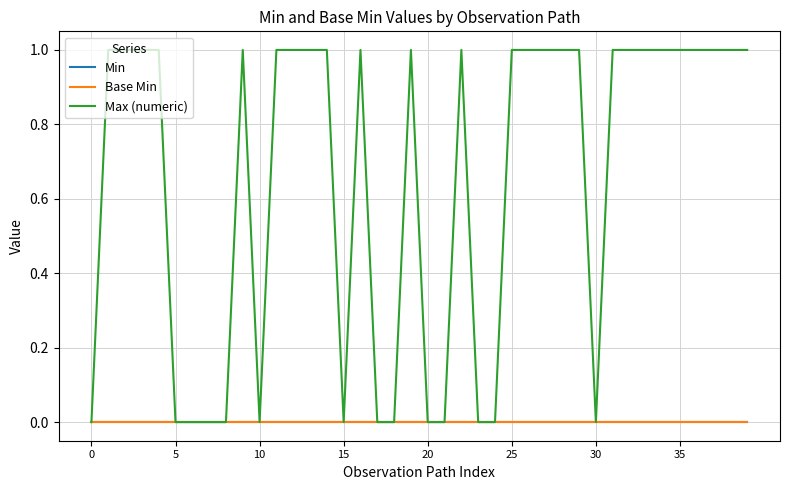

Does the chart display data point markers on the line(s)?

No